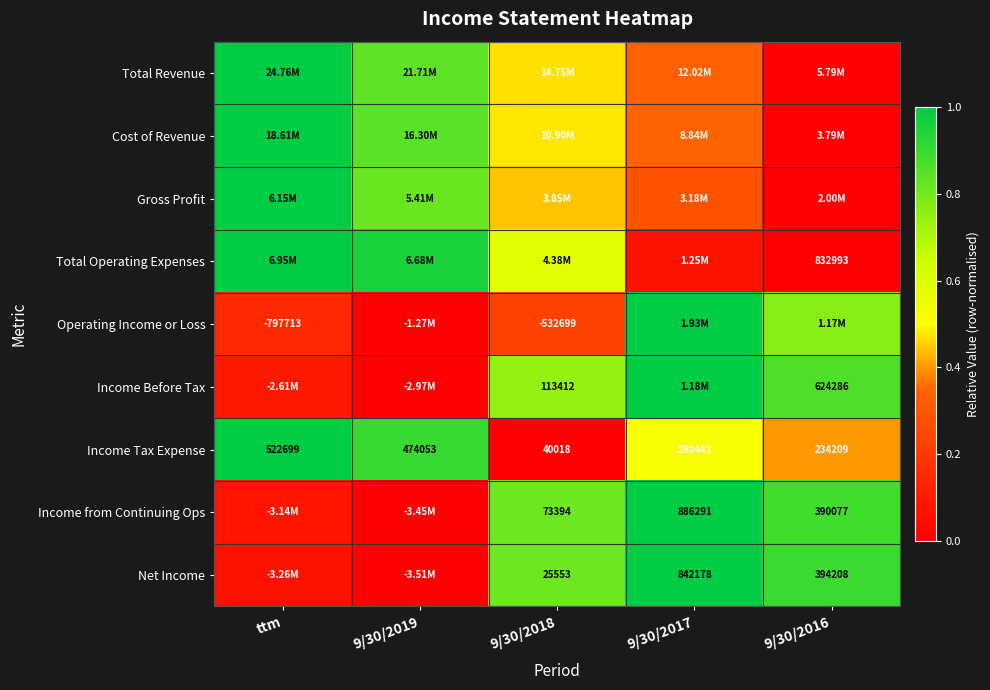

Which series has the largest range (max minus min)?

Total Revenue